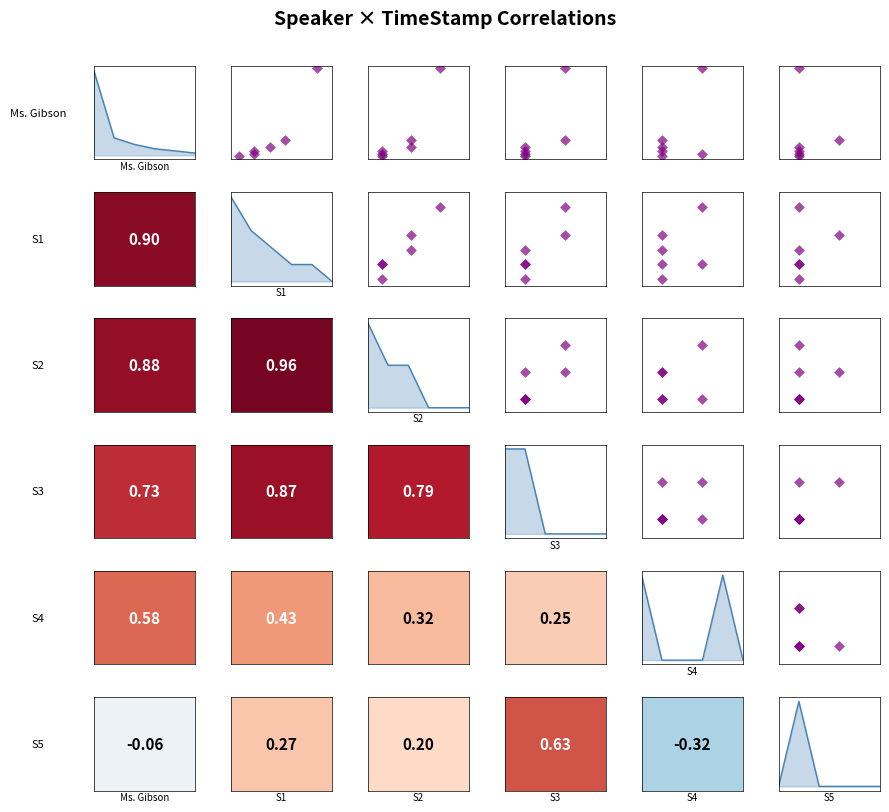

How many series are shown in this chart?

6